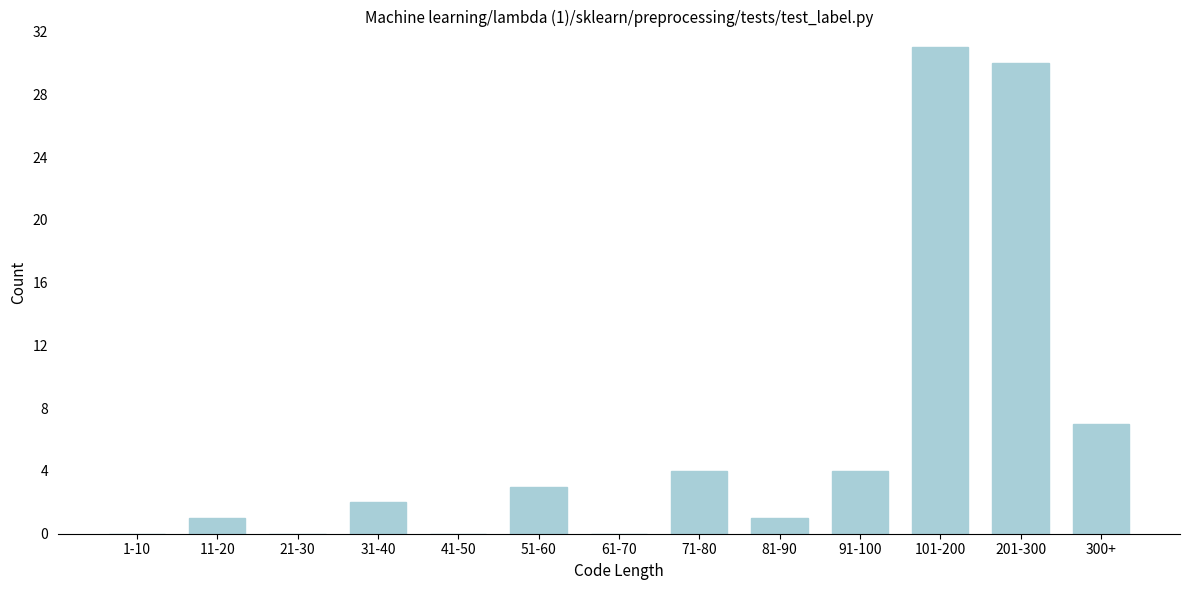

Reading left to right, extract all data points from this chart.

1-10=0	11-20=1	21-30=0	31-40=2	41-50=0	51-60=3	61-70=0	71-80=4	81-90=1	91-100=4	101-200=31	201-300=30	300+=7